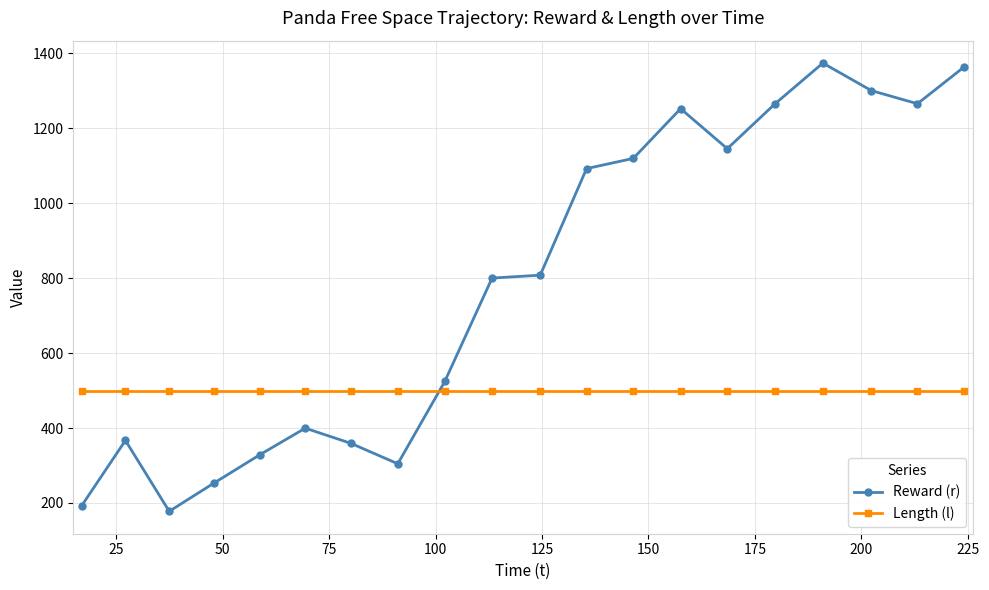

What is the maximum value for Length (l)?

500.0